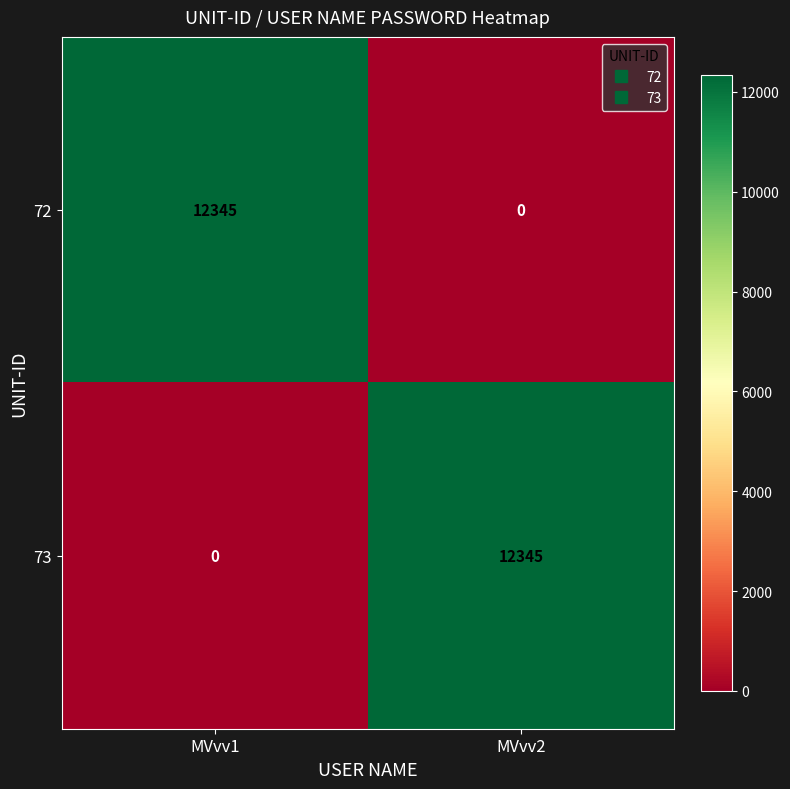

What is the approximate value of 72 at MVvv1?

12345